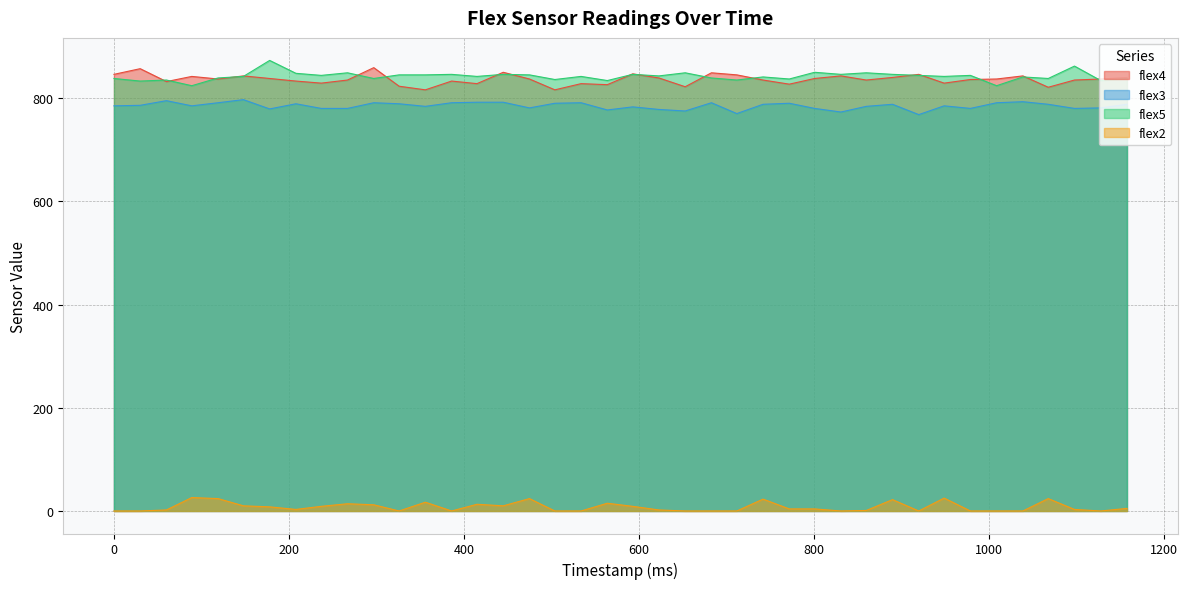

True or false: flex5 and flex3 cross at least once.

False